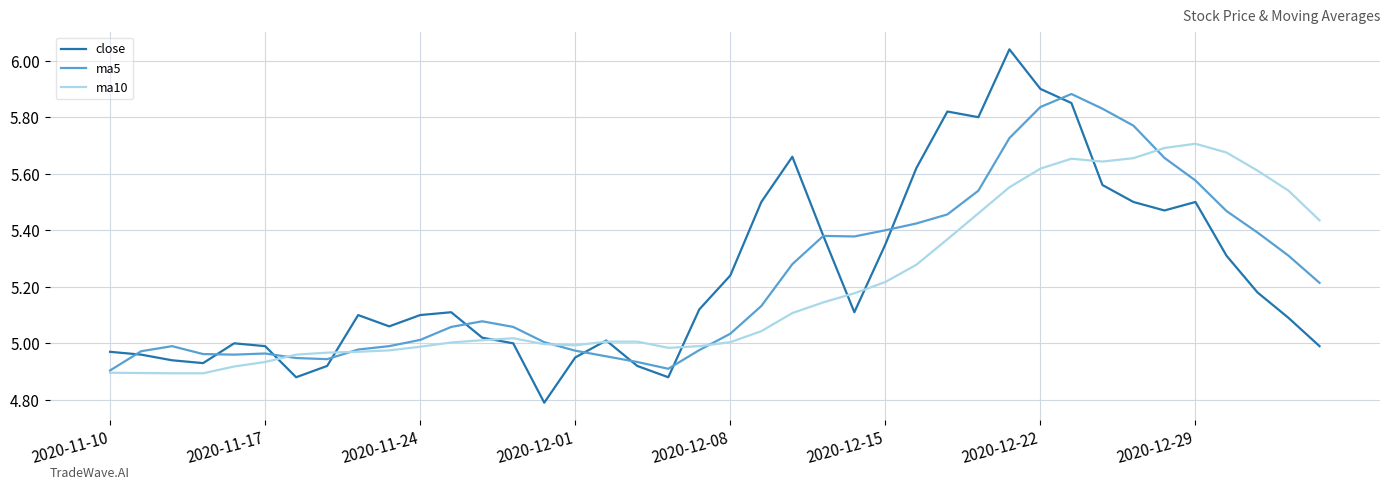

Which series has the largest range (max minus min)?

close